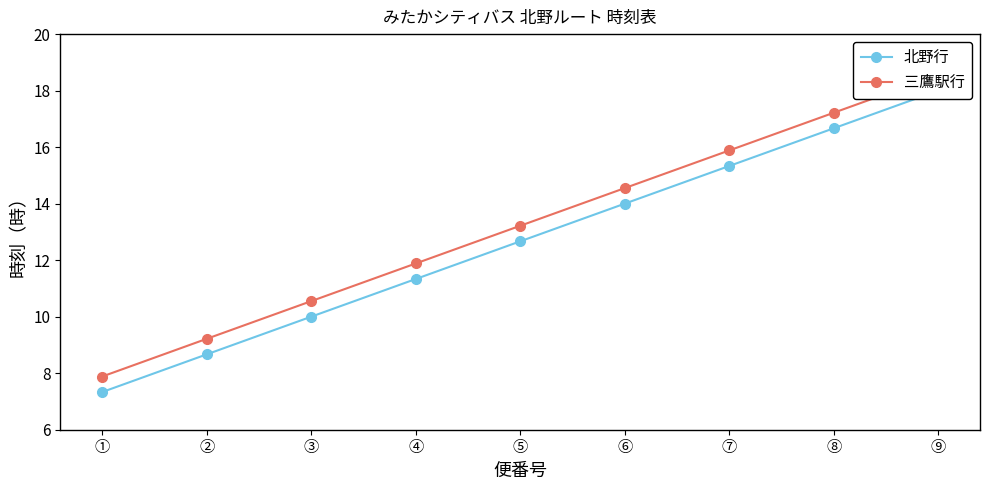

Reading left to right, extract all data points from this chart.

北野行: ①=7.3	②=8.7	③=10.0	④=11.3	⑤=12.7	⑥=14.0	⑦=15.3	⑧=16.7	⑨=18.0
三鷹駅行: ①=7.9	②=9.2	③=10.6	④=11.9	⑤=13.2	⑥=14.6	⑦=15.9	⑧=17.2	⑨=18.6